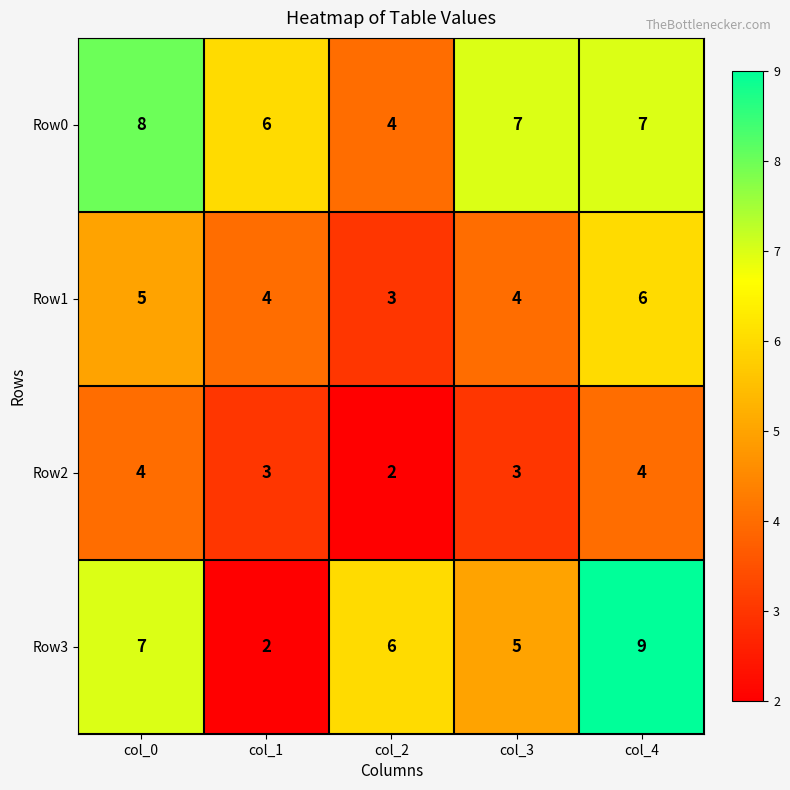

Where is Row3 nearest to the value 5?

col_3